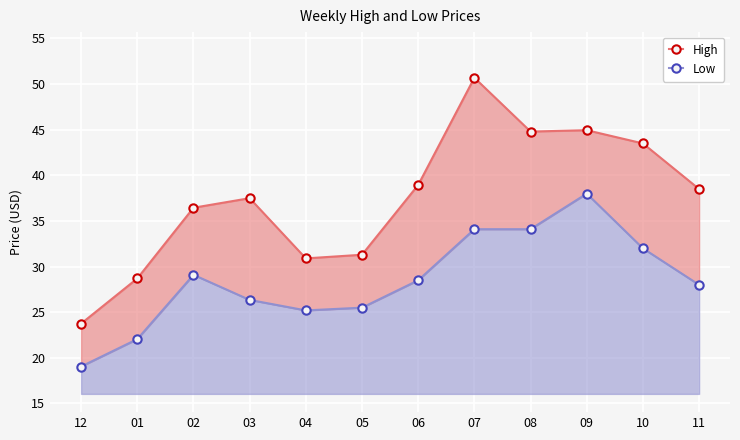

Reading left to right, what are all the values shown in this chart?

High: 12=23.8	01=28.7	02=36.5	03=37.5	04=30.9	05=31.3	06=39.0	07=50.7	08=44.8	09=45.0	10=43.5	11=38.5
Low: 12=19.1	01=22.1	02=29.1	03=26.4	04=25.2	05=25.5	06=28.5	07=34.1	08=34.1	09=38.0	10=32.0	11=28.0